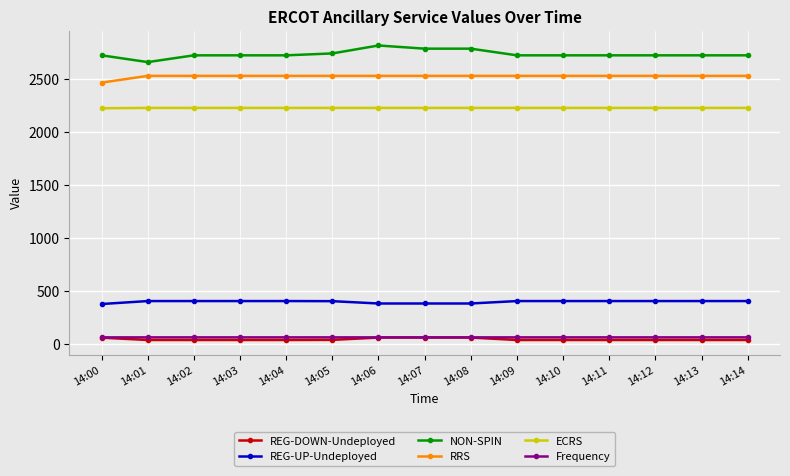

What is the difference between the maximum and second lowest values in the REG-UP-Undeployed series?

23.0